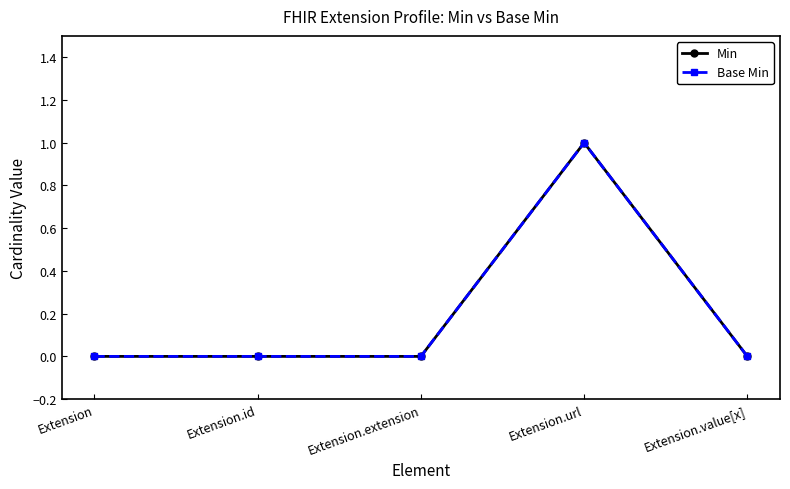

Is this an area chart (filled region under the line)?

No